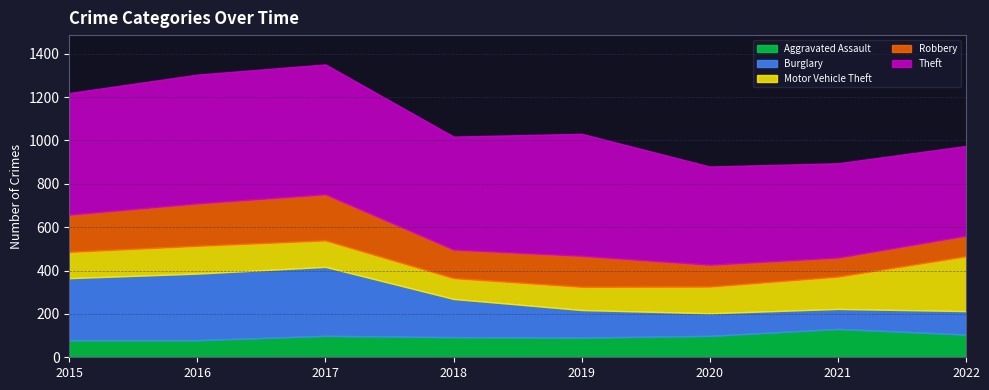

What are all the series names shown in the legend?

Aggravated Assault, Burglary, Motor Vehicle Theft, Robbery, Theft